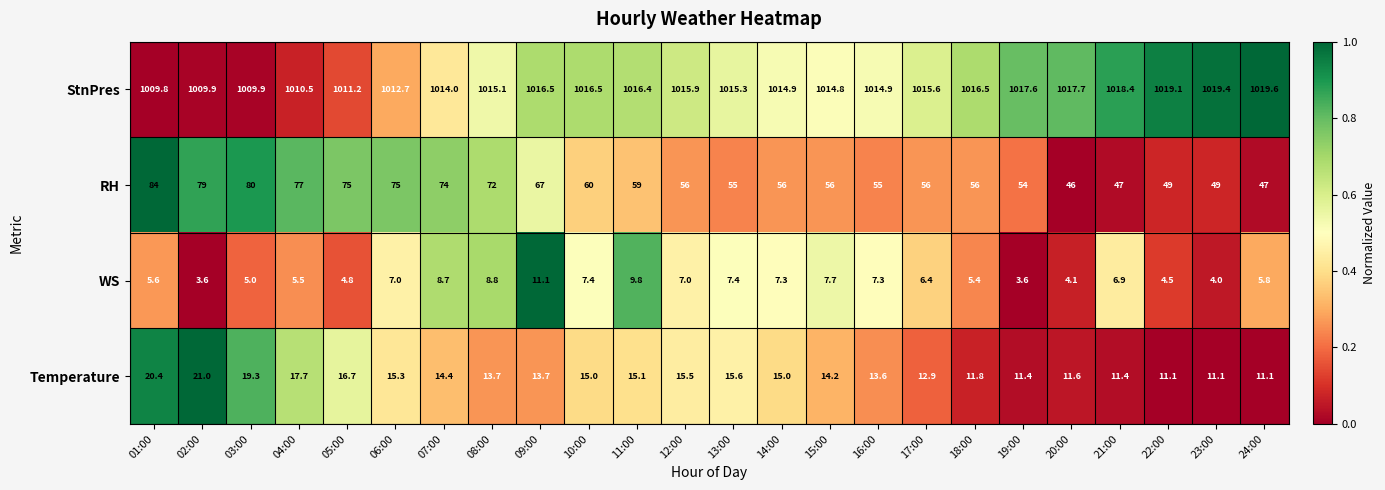

The value of WS at 15:00 is 13.8. True or false?

False